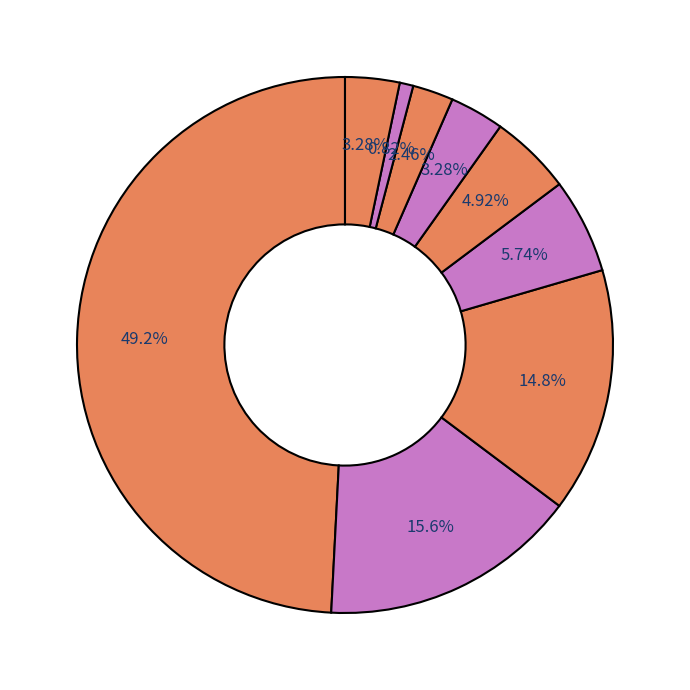

Count the number of slices in the pie.

9